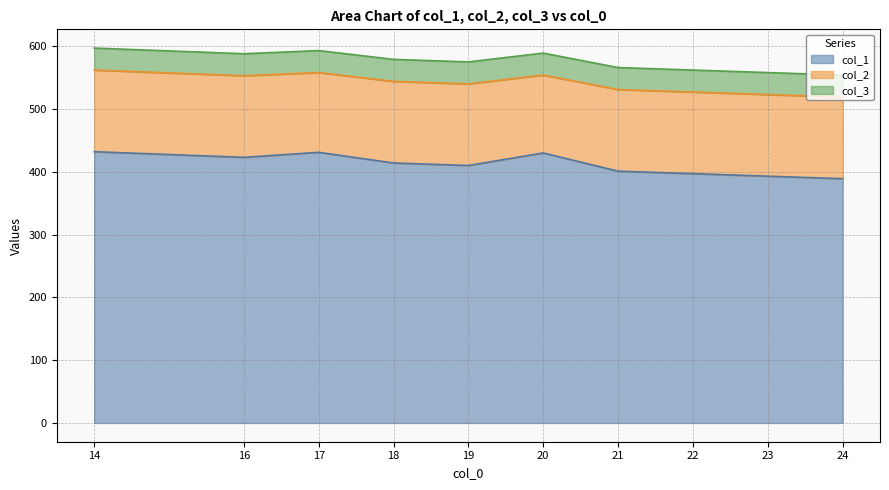

What is the greatest value displayed?

432